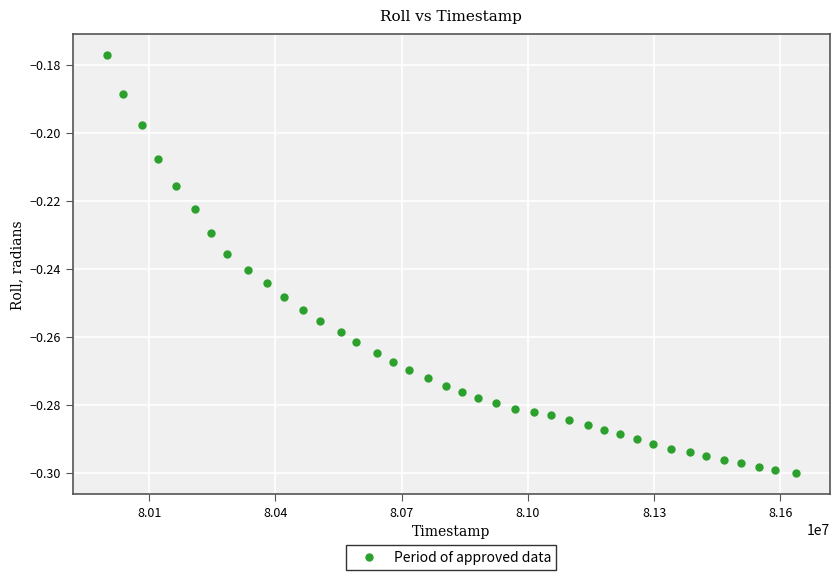

What is the range of X values (max minus min)?

1636342.0